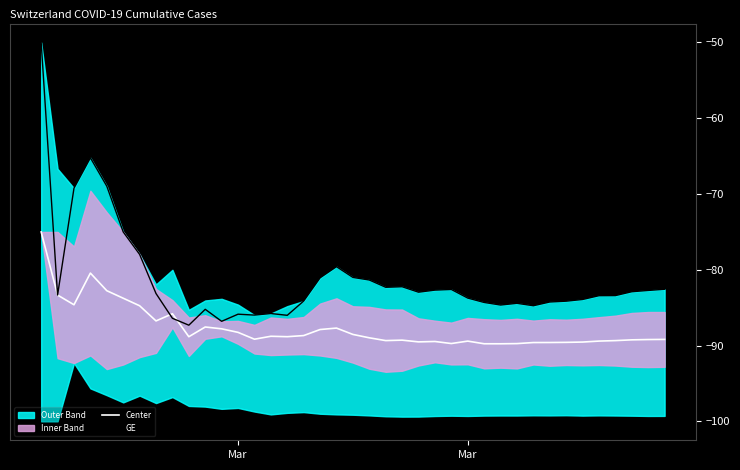

Is it true that Center equals -24.1 at 21?

False